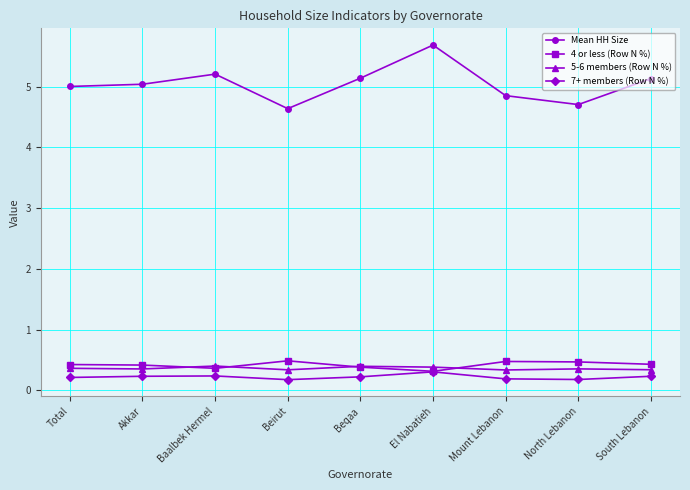

How many distinct data groups are displayed?

4